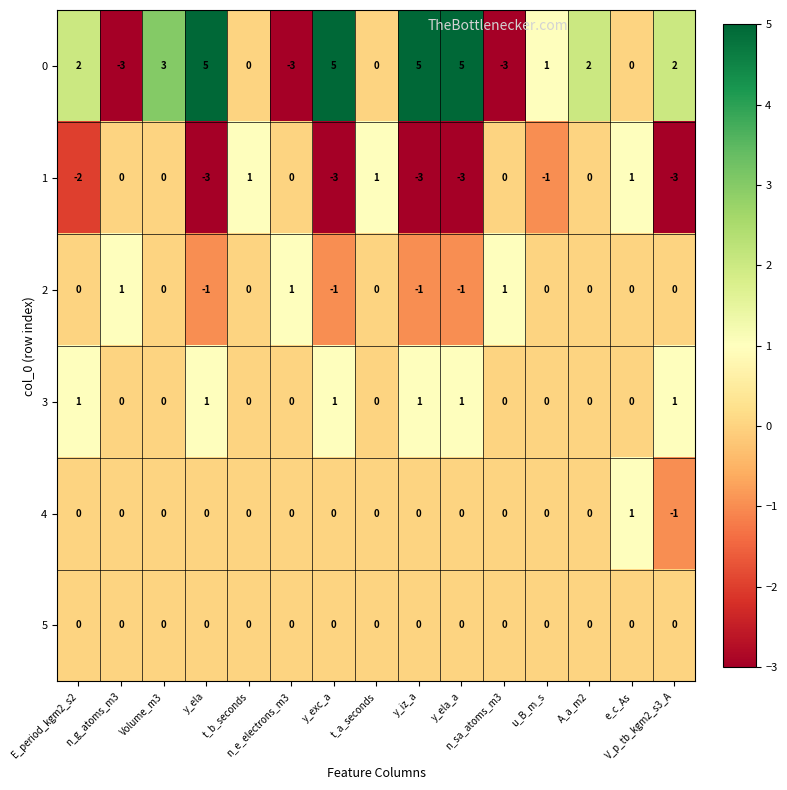

At which category is the sum across all series the highest?

Volume_m3